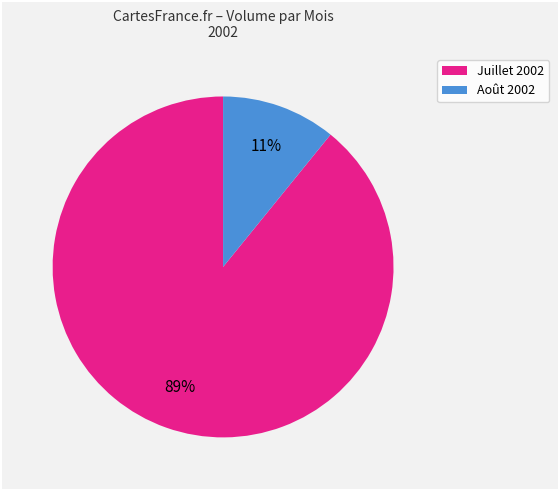

To the nearest percent, what is the difference between the largest and smallest slice percentages?

78%